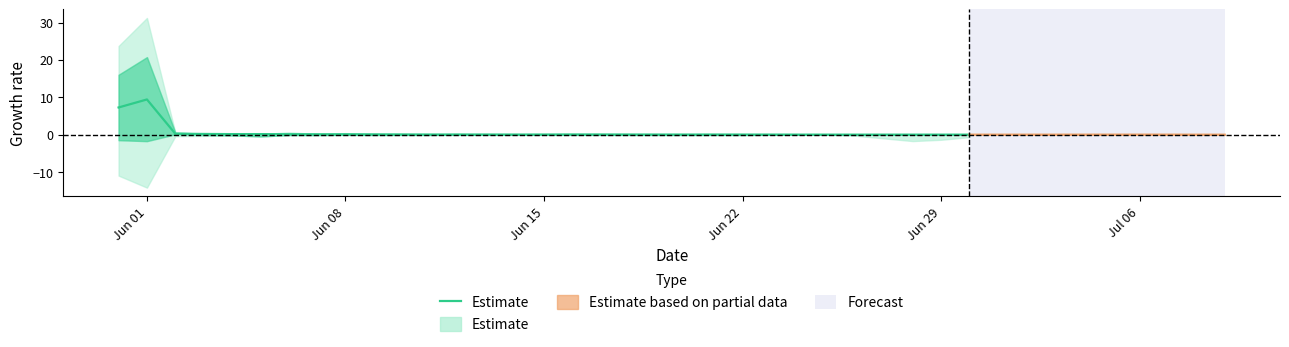

True or false: the data shows 0.1 at Jun 08.

False